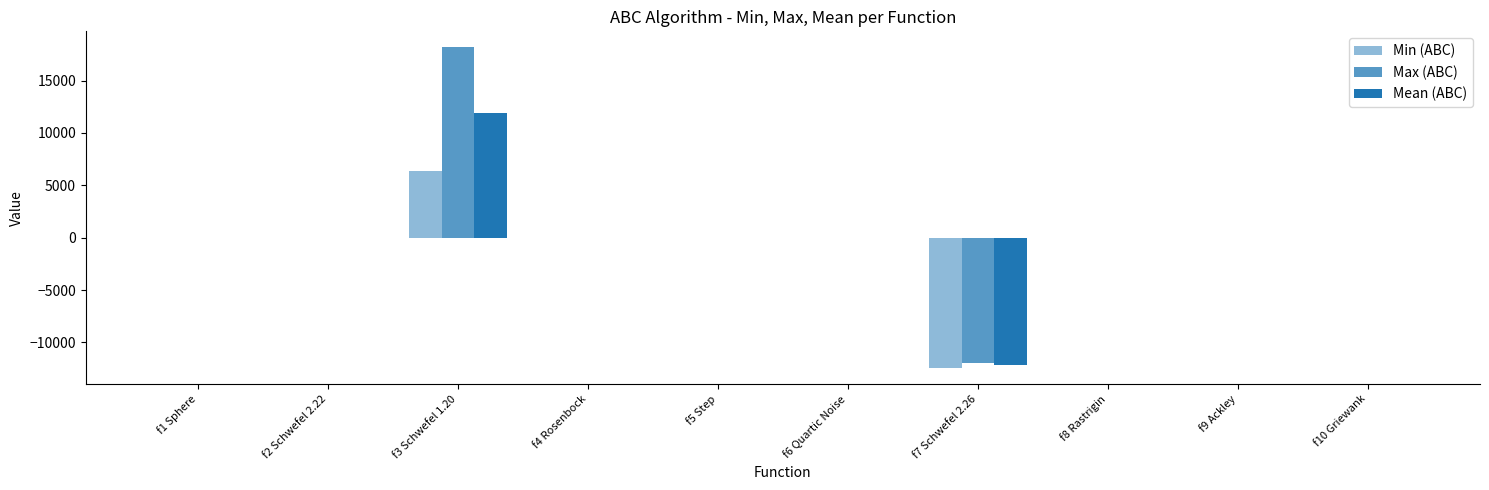

True or false: Max (ABC) has a value of 0.0 at f9 Ackley.

False